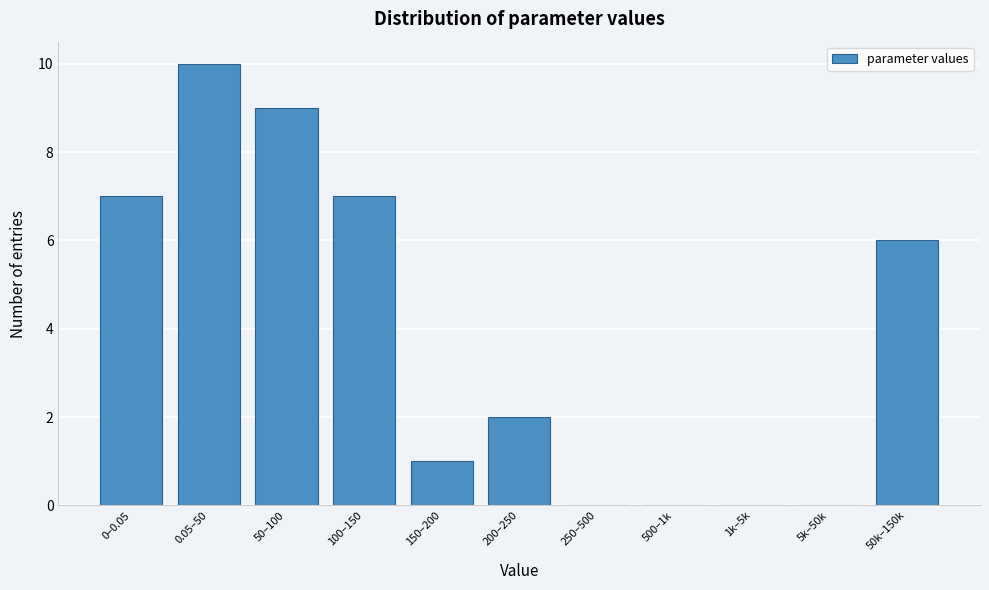

Reading left to right, extract all data points from this chart.

0–0.05=7	0.05–50=10	50–100=9	100–150=7	150–200=1	200–250=2	250–500=0	500–1k=0	1k–5k=0	5k–50k=0	50k–150k=6